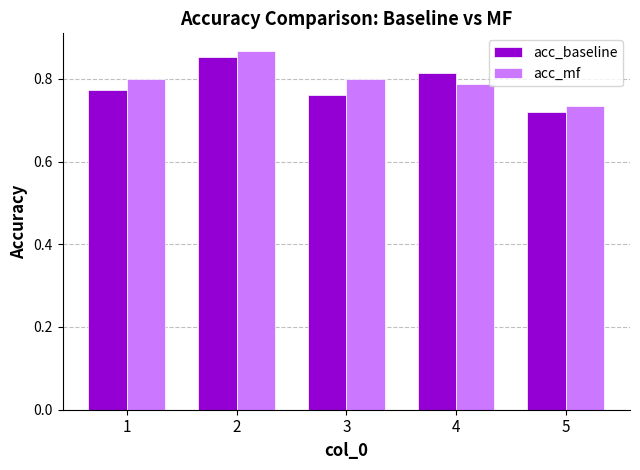

How many acc_baseline values are between 0 and 1?

5